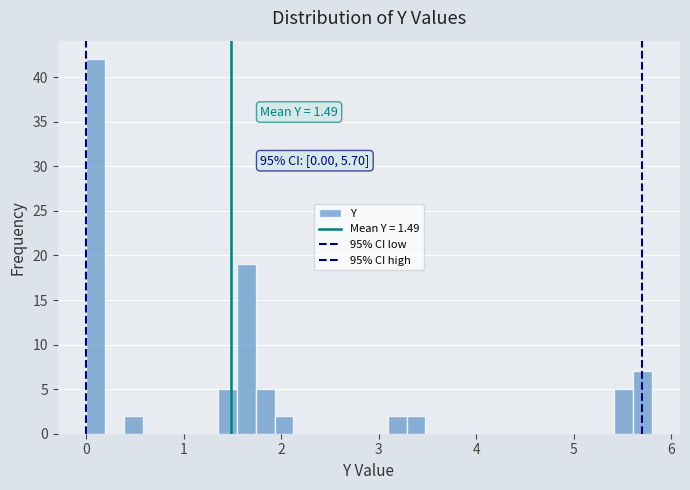

Around what value on the x-axis is the tallest bar? Give the approximate position of its centre, as read against the axis.

0.1